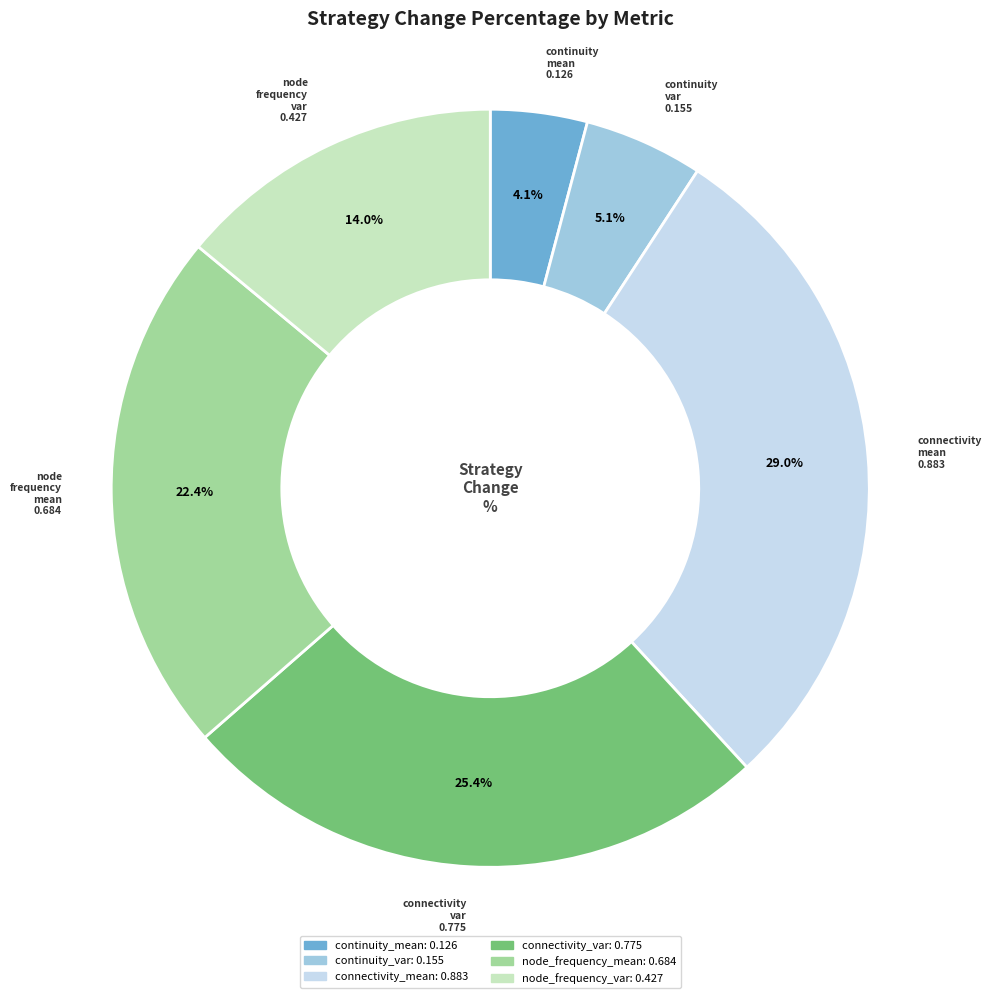

Does node_frequency_var account for over 50% of the chart?

No